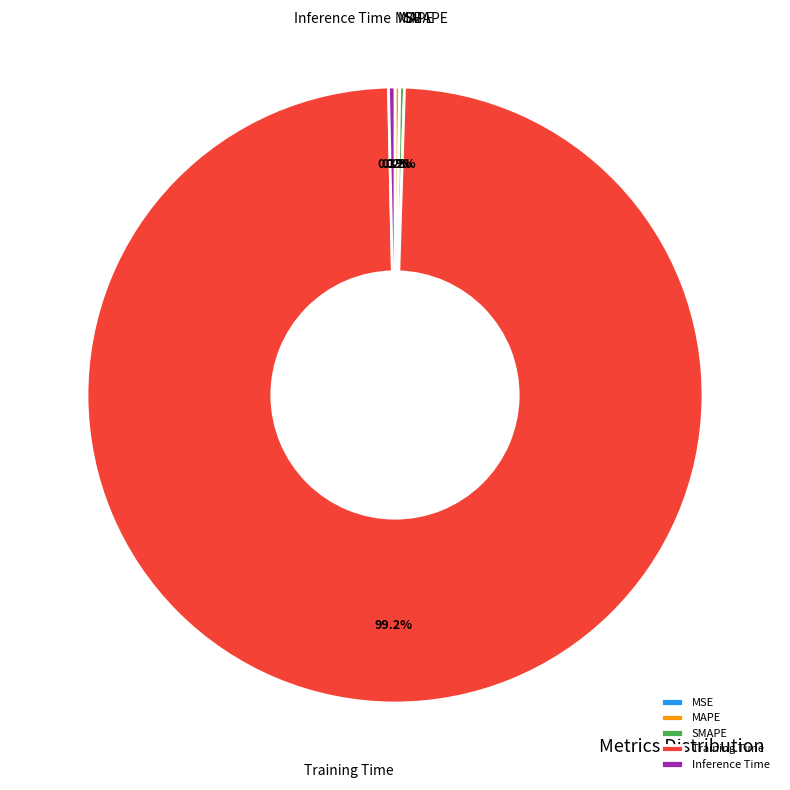

Is there a majority slice in this chart?

Yes